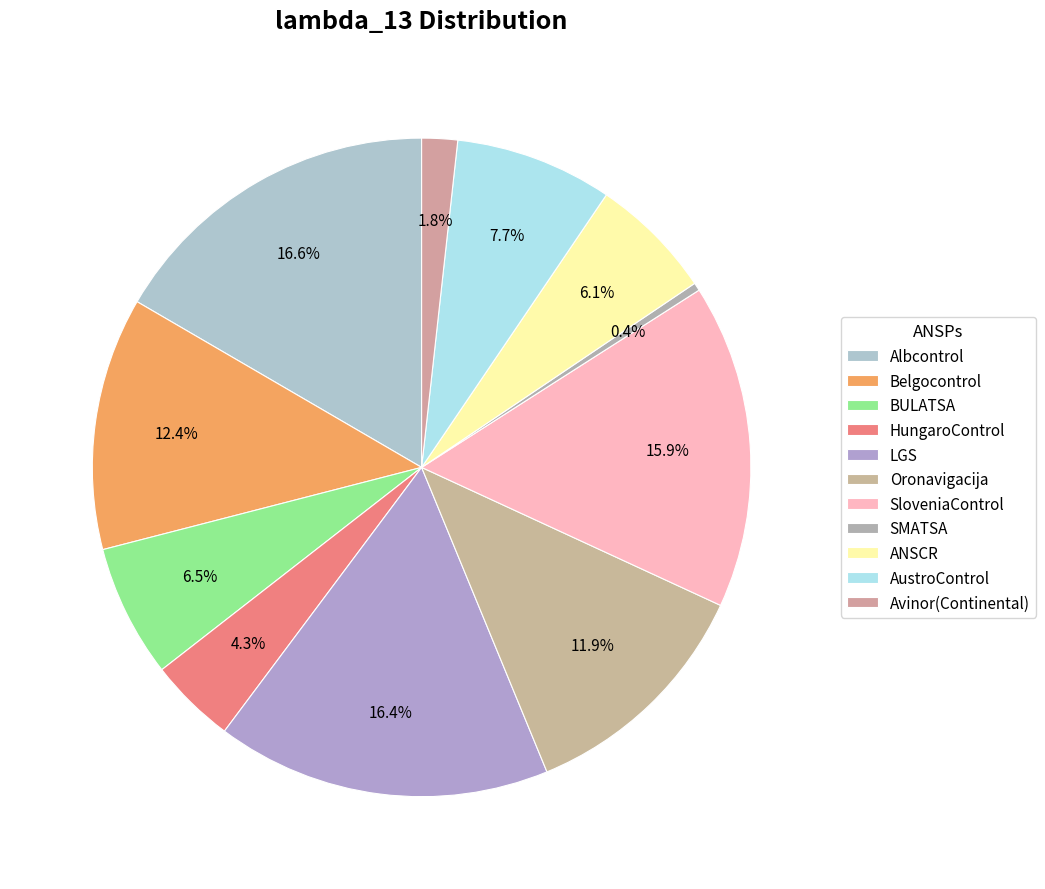

True or false: HungaroControl accounts for 4% of the total.

True